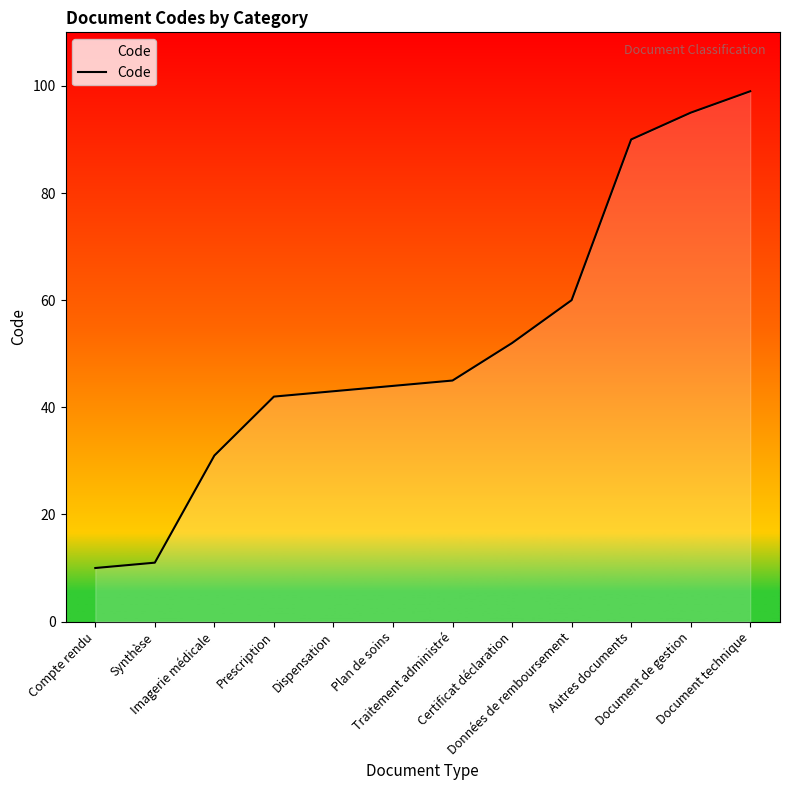

True or false: the data has more than 0 interior local peaks.

False